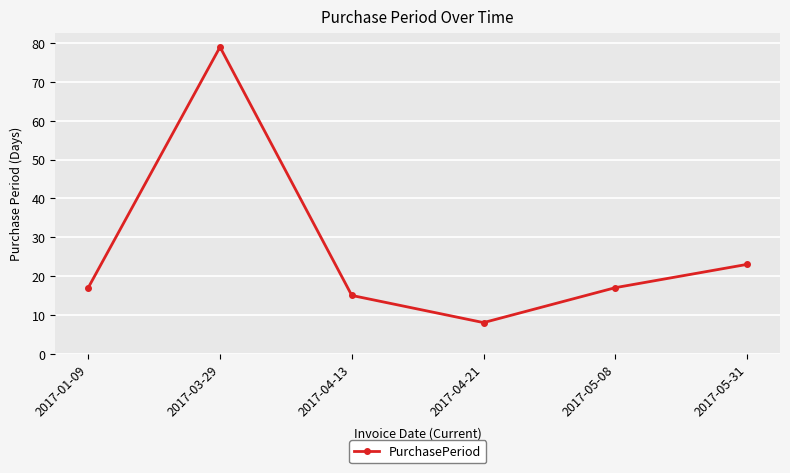

How many interior local peaks (higher than both neighbors) does the data have?

1